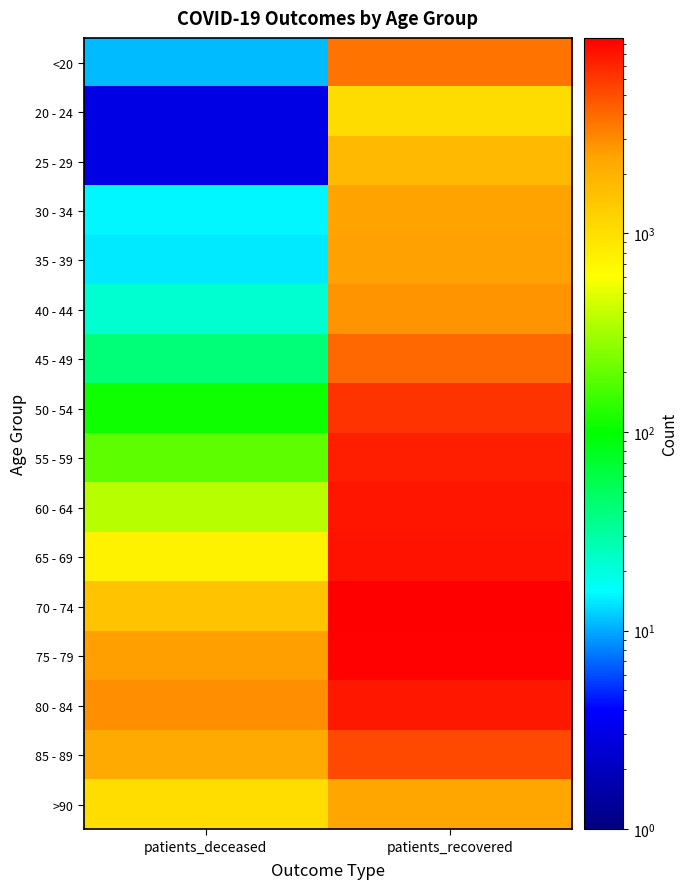

At which category is the sum across all series the highest?

patients_recovered